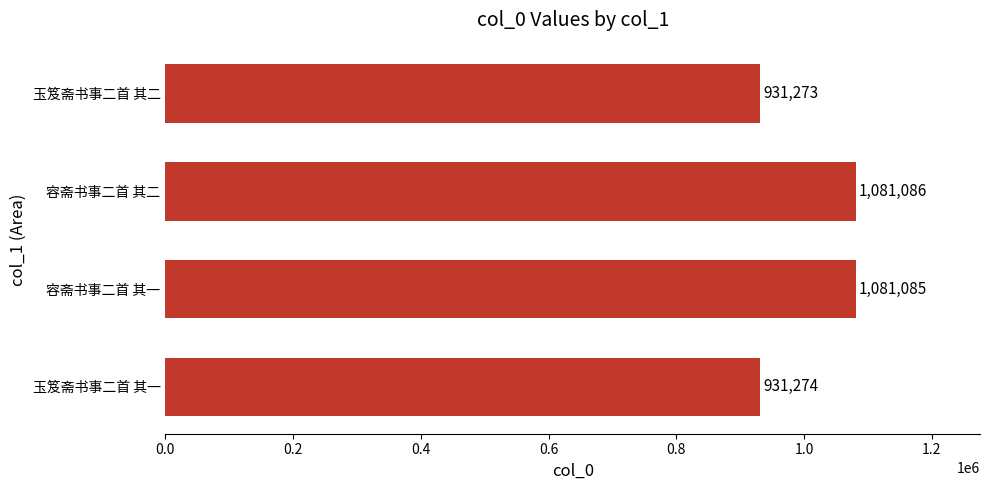

Approximately how many times larger is the value at 玉笈斋书事二首 其一 compared to 玉笈斋书事二首 其二?

1.0